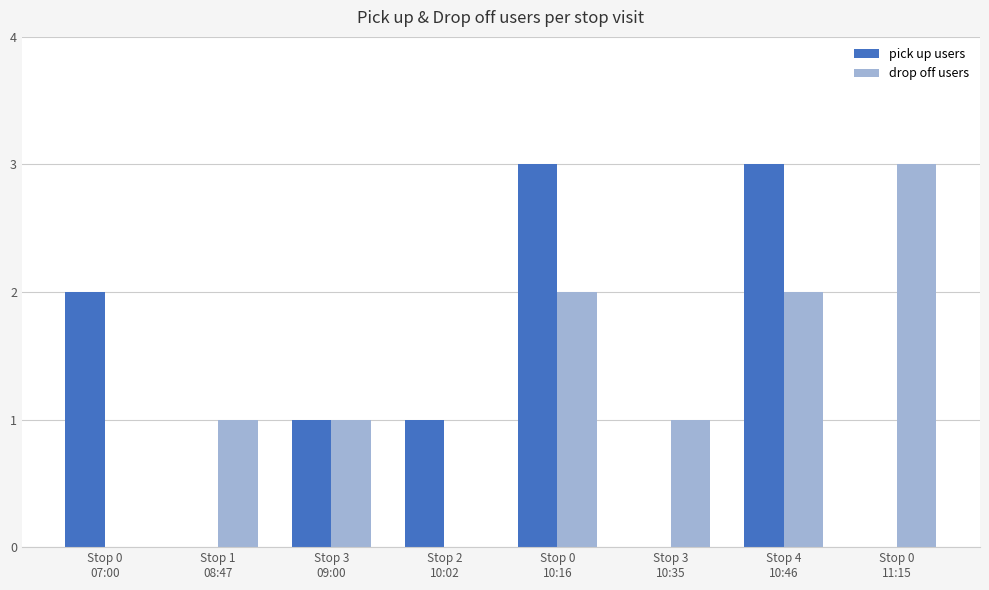

Reading left to right, what are all the values shown in this chart?

pick up users: 2	0	1	1	3	0	3	0
drop off users: 0	1	1	0	2	1	2	3